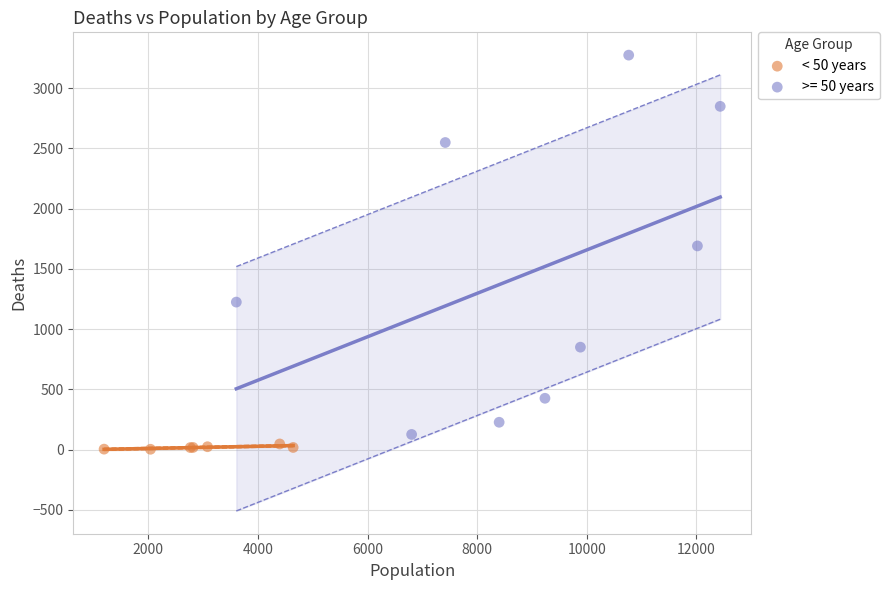

Which series contains the highest Y value?

>= 50 years